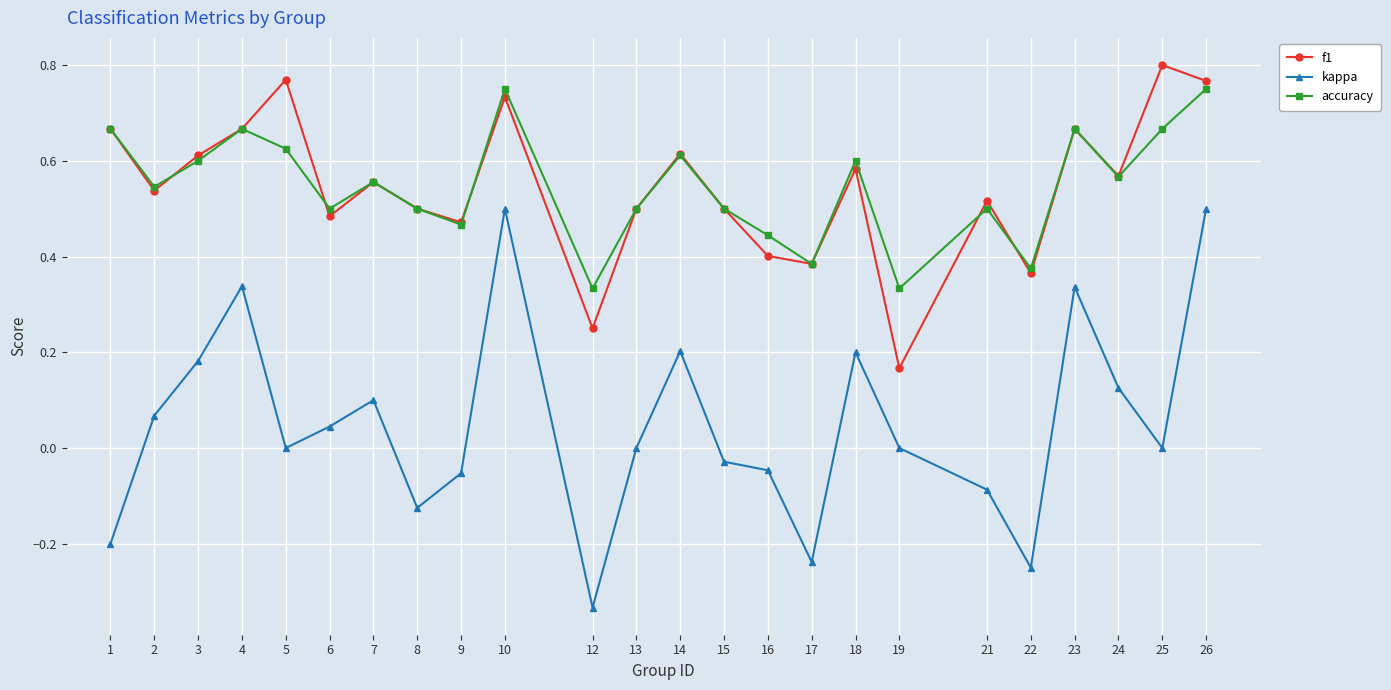

Which series has the largest range (max minus min)?

kappa